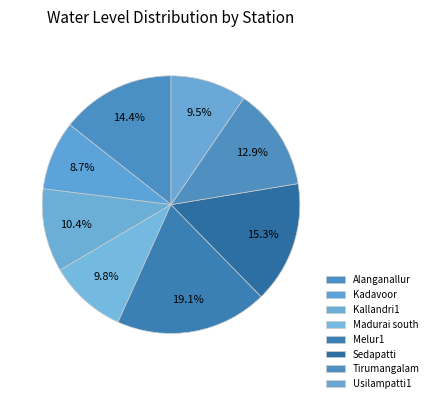

How many slices are in this pie chart?

8